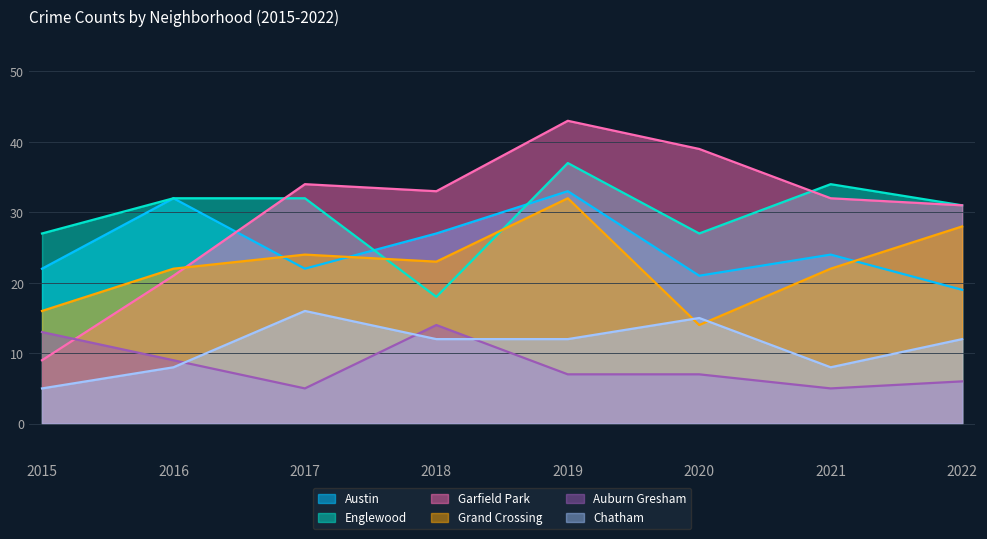

True or false: Chatham and Austin intersect in this chart.

False